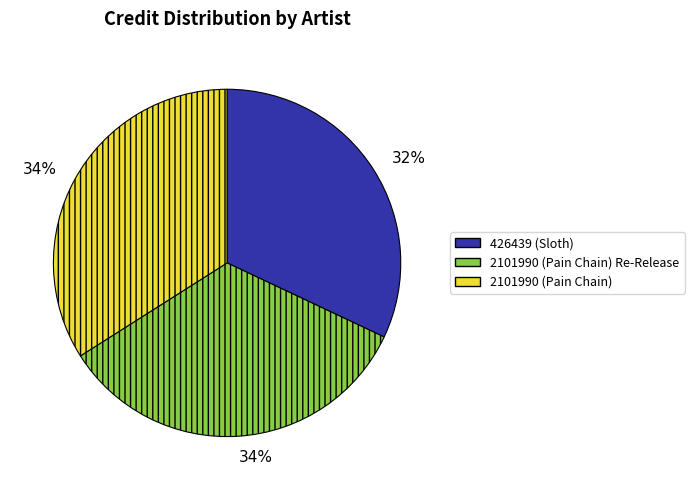

Does any single category account for the majority?

No